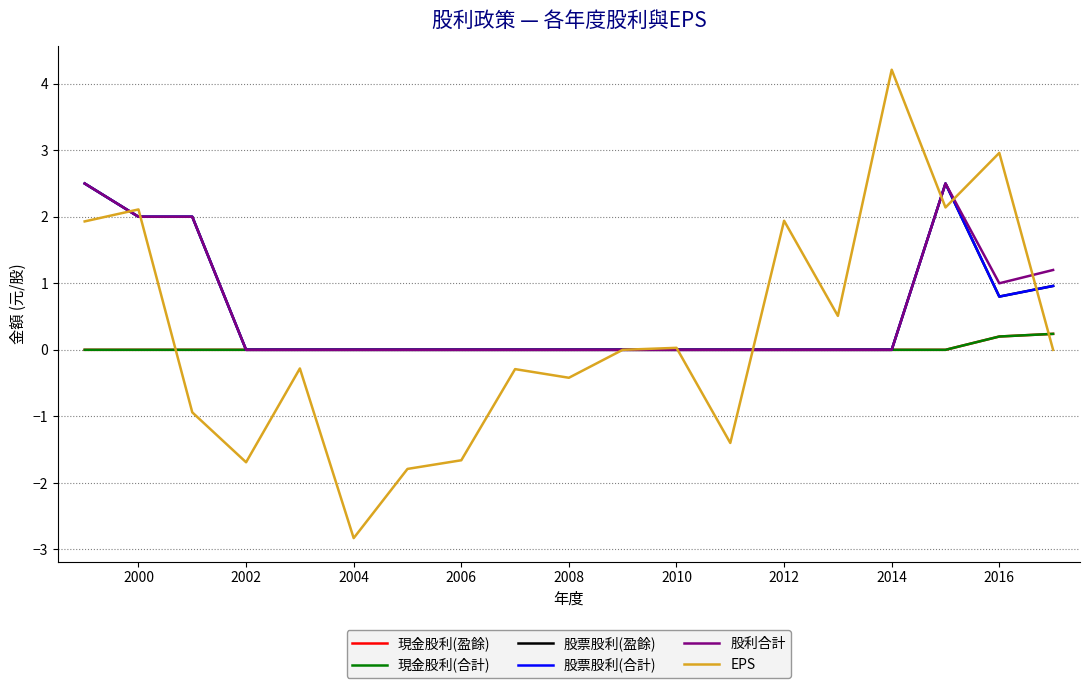

Does the chart have visible grid lines?

Yes